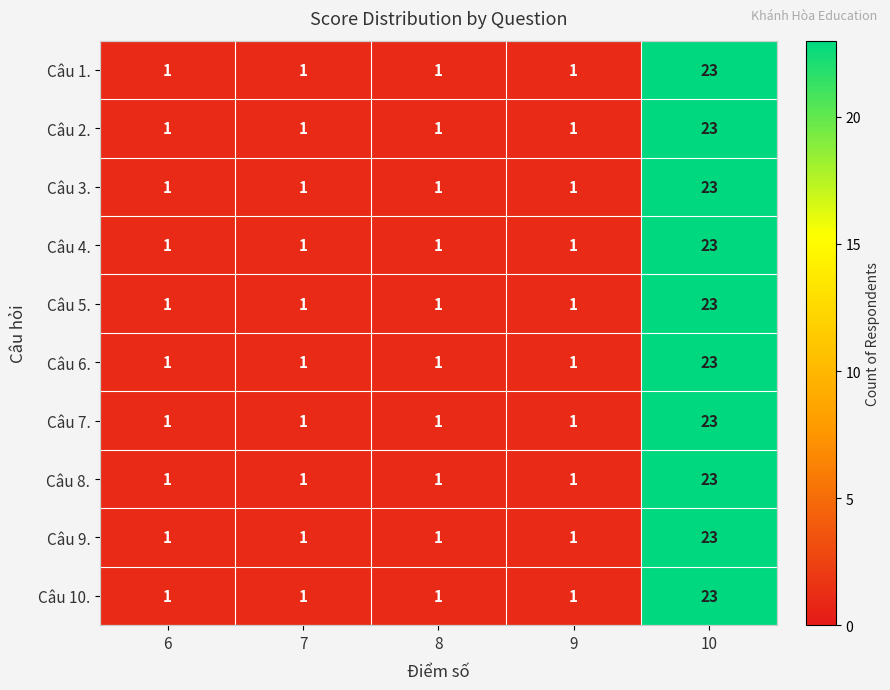

What is the total value across all series at 8?

10